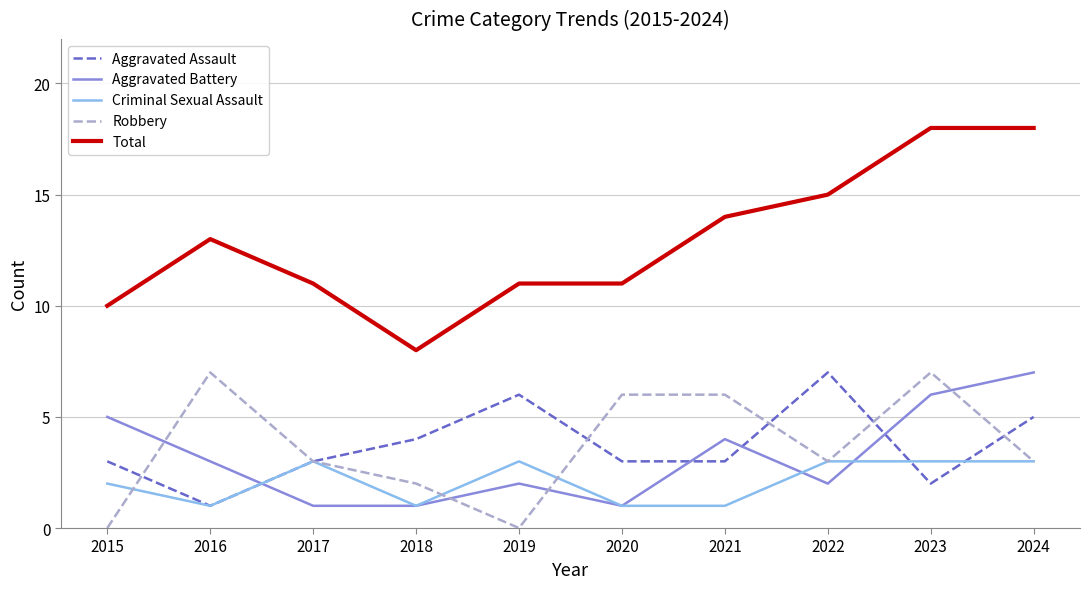

True or false: Total and Aggravated Battery intersect in this chart.

False